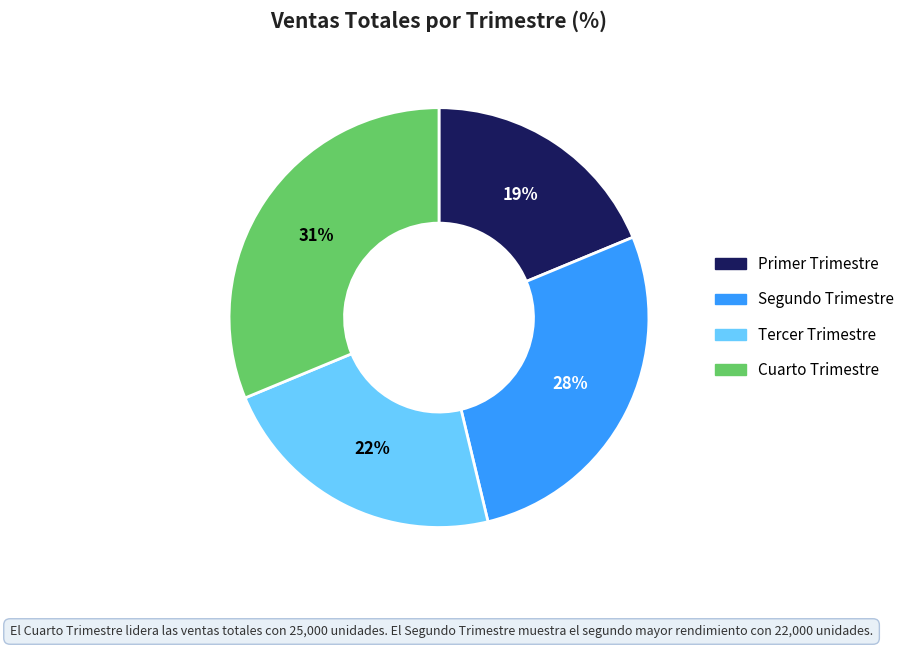

To the nearest percent, what is the average slice percentage?

25%